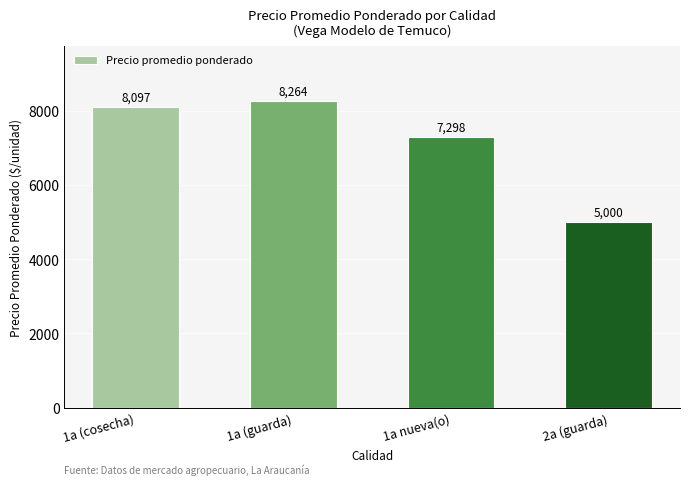

How many data points are less than 8097?

2